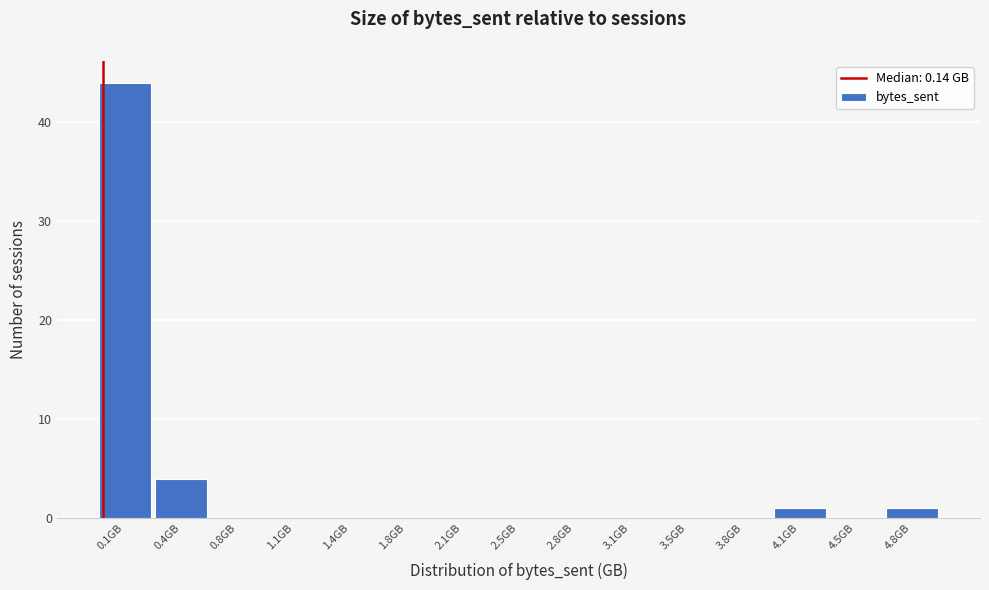

Reading left to right, list all the values displayed in this chart.

0.1GB=44	0.4GB=4	0.8GB=0	1.1GB=0	1.4GB=0	1.8GB=0	2.1GB=0	2.5GB=0	2.8GB=0	3.1GB=0	3.5GB=0	3.8GB=0	4.1GB=1	4.5GB=0	4.8GB=1